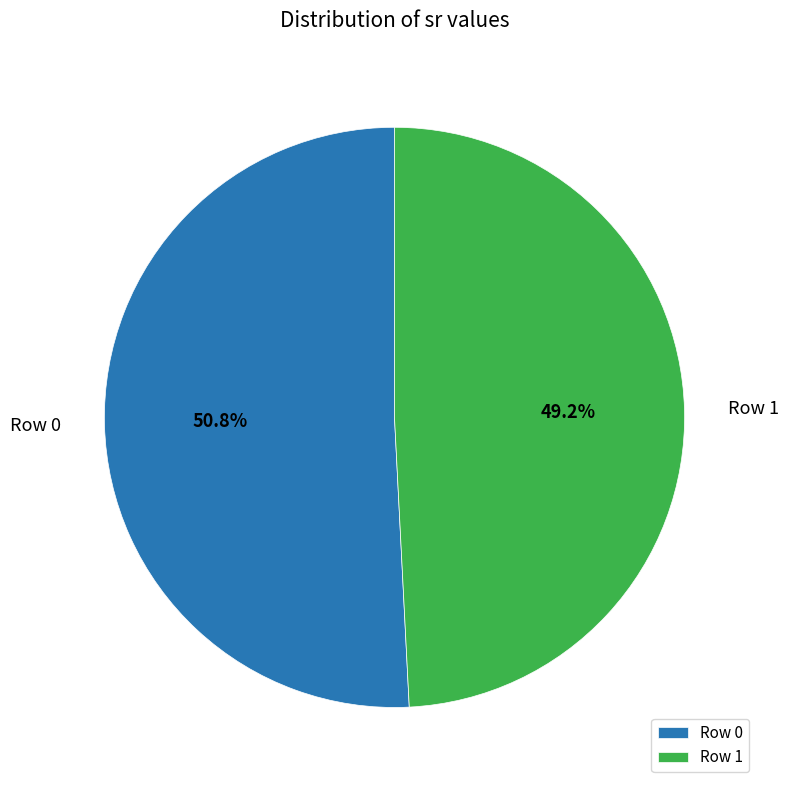

To the nearest percent, what is the combined percentage of Row 0 and Row 1?

100%